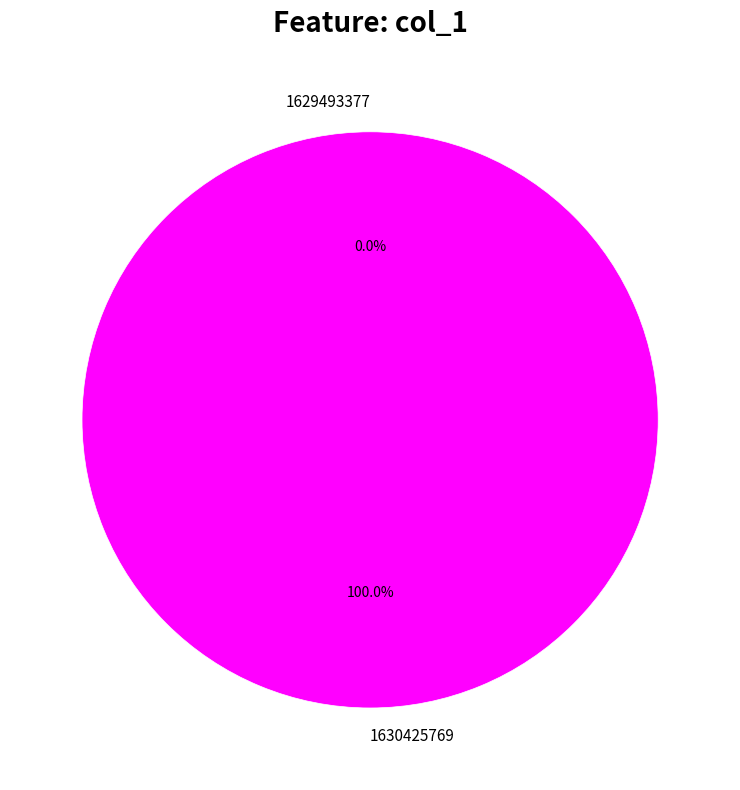

To the nearest percent, what is the difference between the largest and smallest slice percentages?

100%